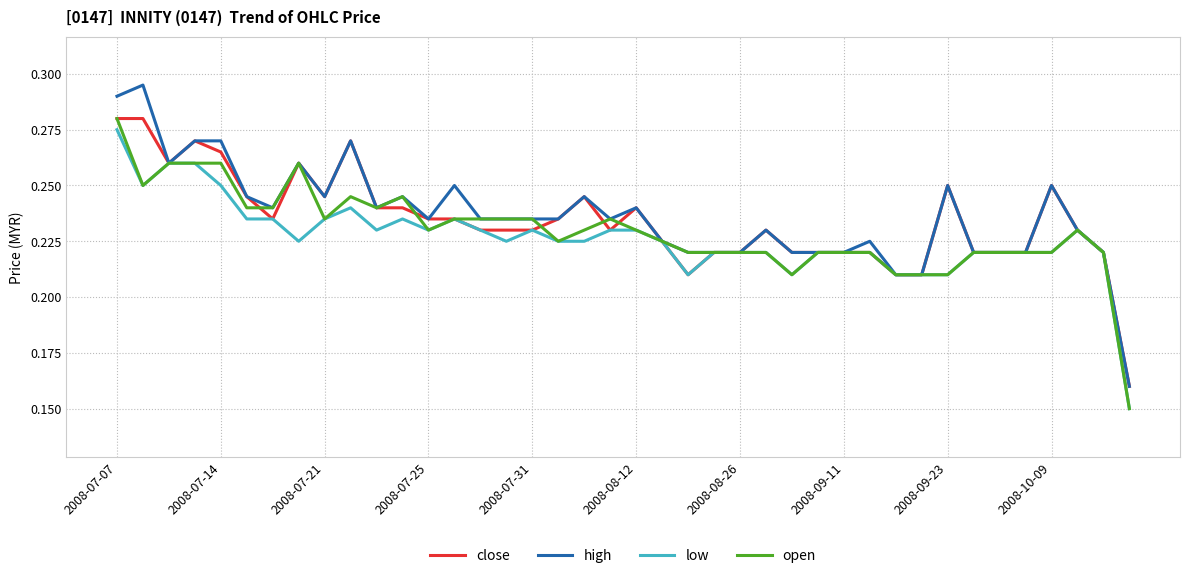

What is the greatest value displayed?

0.3